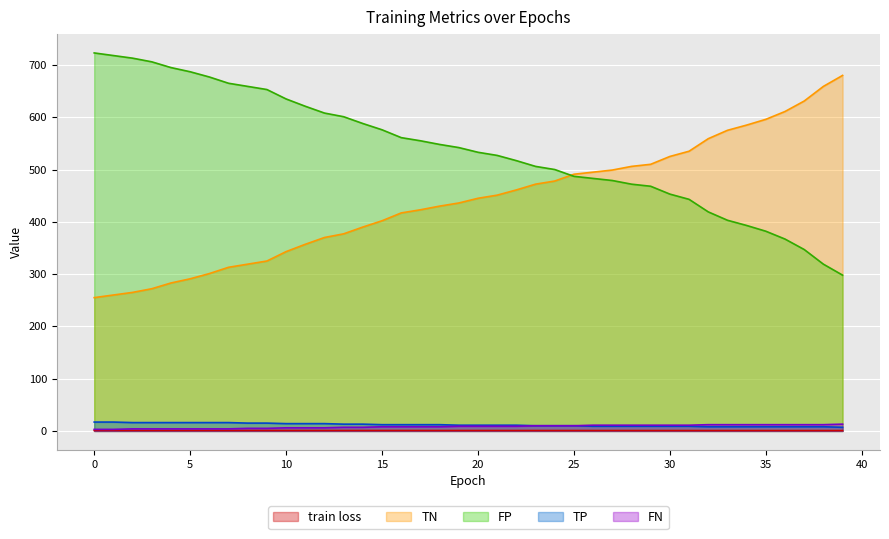

Reading right to left, what are all the values shown in this chart?

train loss: 0.7	0.7	0.7	0.7	0.7	0.7	0.7	0.8	0.8	0.8	0.8	0.8	0.8	0.8	0.8	0.8	0.8	0.8	0.8	0.8	0.8	0.8	0.8	0.8	0.8	0.8	0.8	0.9	0.9	0.9	0.9	0.9	0.9	0.9	0.9	0.9	0.9	0.9	0.9	0.9
TN: 680.0	659.0	631.0	611.0	596.0	585.0	575.0	559.0	535.0	525.0	510.0	506.0	499.0	495.0	491.0	478.0	472.0	461.0	451.0	445.0	436.0	430.0	423.0	417.0	402.0	390.0	377.0	370.0	357.0	343.0	325.0	319.0	313.0	301.0	291.0	283.0	272.0	265.0	260.0	255.0
FP: 298.0	319.0	347.0	367.0	382.0	393.0	403.0	419.0	443.0	453.0	468.0	472.0	479.0	483.0	487.0	500.0	506.0	517.0	527.0	533.0	542.0	548.0	555.0	561.0	576.0	588.0	601.0	608.0	621.0	635.0	653.0	659.0	665.0	677.0	687.0	695.0	706.0	713.0	718.0	723.0
TP: 7.0	8.0	8.0	8.0	8.0	8.0	8.0	8.0	9.0	9.0	9.0	9.0	9.0	9.0	10.0	10.0	10.0	11.0	11.0	11.0	11.0	12.0	12.0	12.0	12.0	13.0	13.0	14.0	14.0	14.0	15.0	15.0	16.0	16.0	16.0	16.0	16.0	16.0	17.0	17.0
FN: 13.0	12.0	12.0	12.0	12.0	12.0	12.0	12.0	11.0	11.0	11.0	11.0	11.0	11.0	10.0	10.0	10.0	9.0	9.0	9.0	9.0	8.0	8.0	8.0	8.0	7.0	7.0	6.0	6.0	6.0	5.0	5.0	4.0	4.0	4.0	4.0	4.0	4.0	3.0	3.0